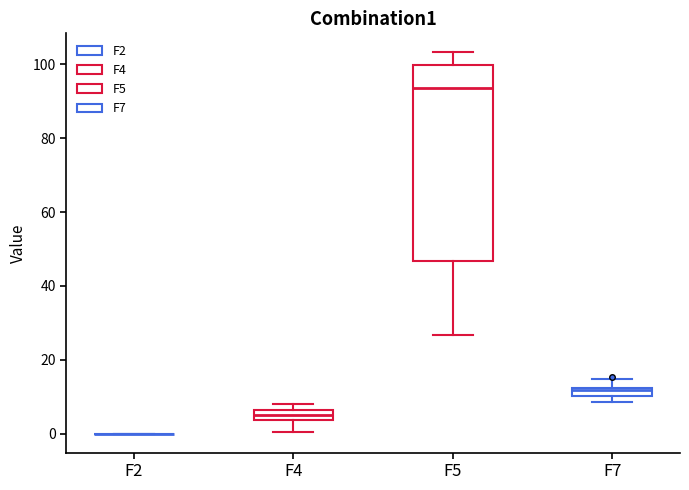

Comparing the boxes themselves (not the whiskers), which one is the tallest?

F5